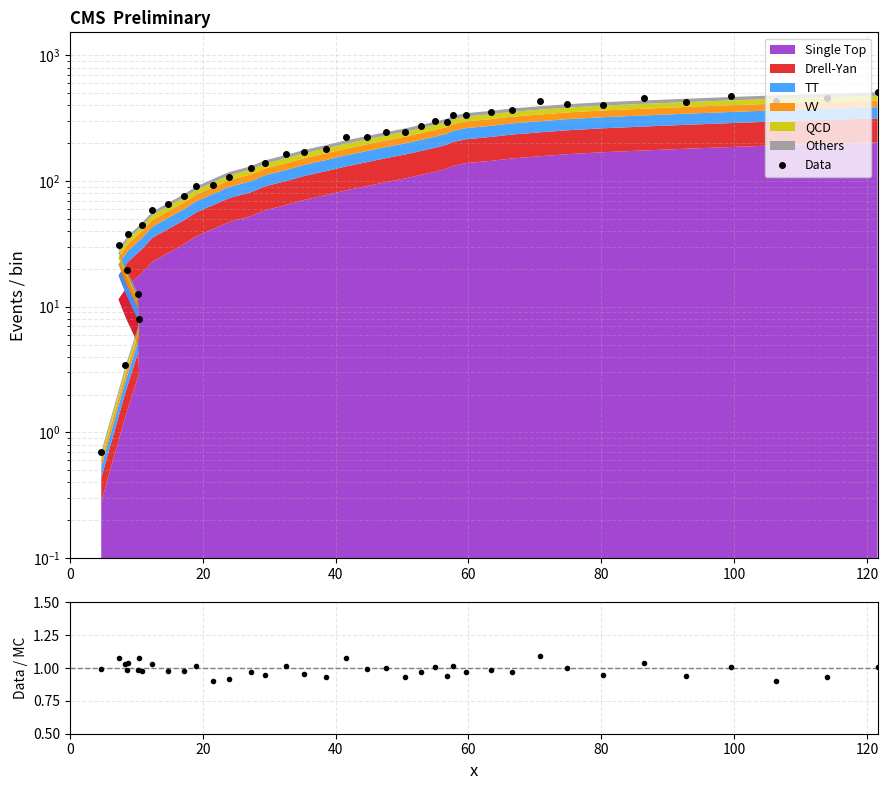

Is it true that Data/MC equals 1.6 at 28?

False